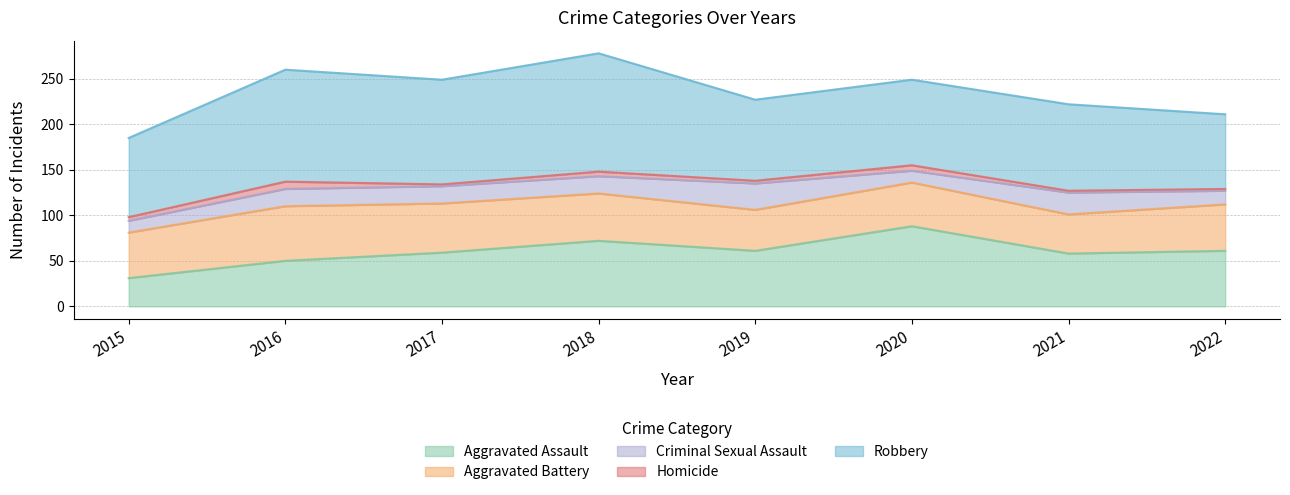

What is the average value of the Aggravated Assault series?

60